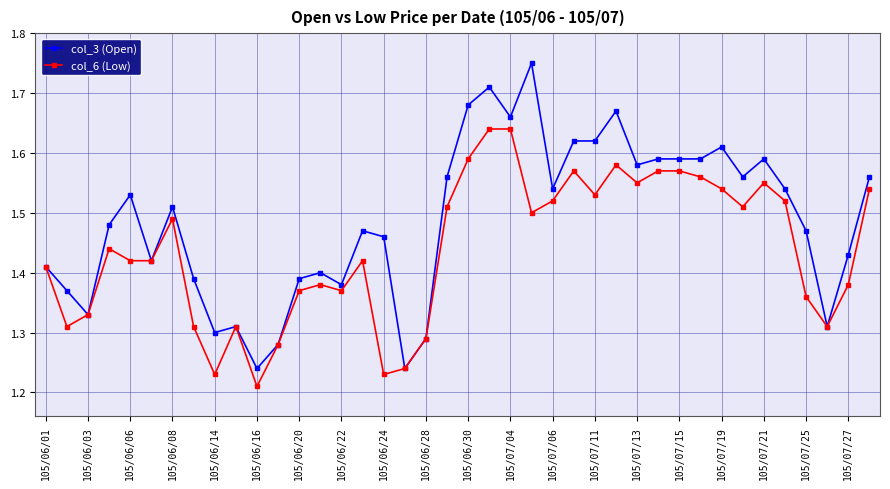

Which series has the largest total across all categories?

col_3 (Open)